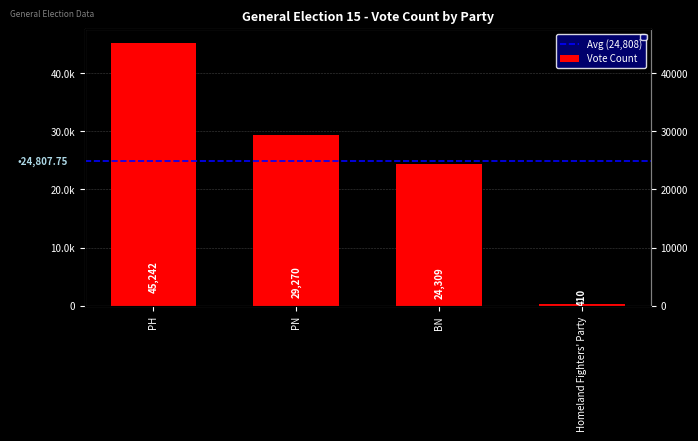

How many values exceed 29270?

1